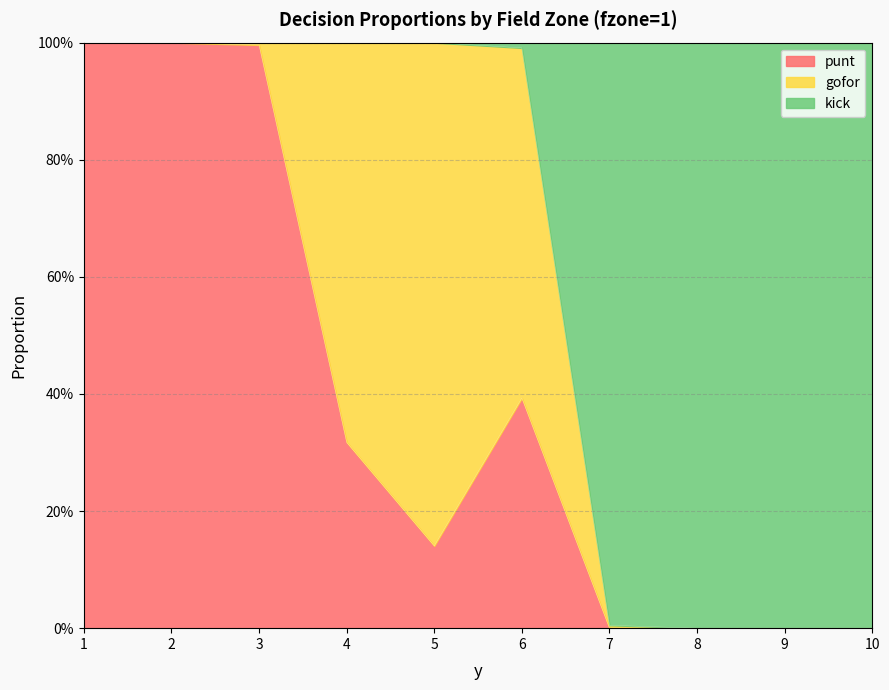

What is the difference between the second highest and minimum values in the kick series?

1.0